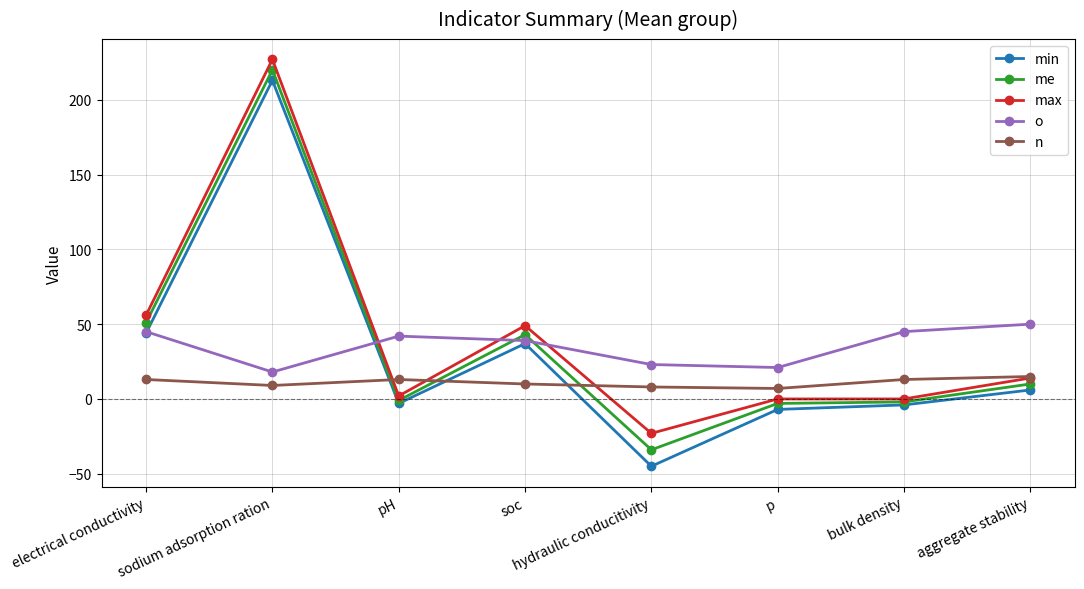

What is the highest value of the o series?

50